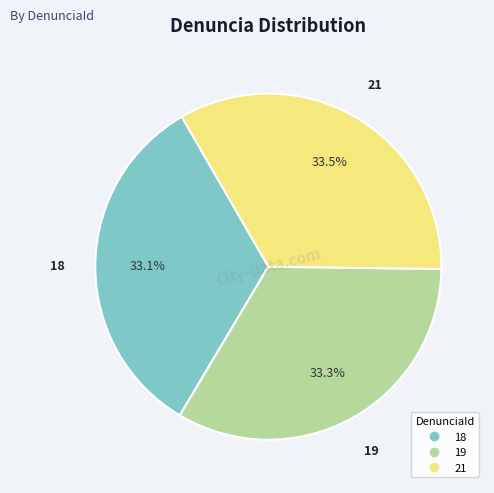

The 19 slice represents 27% of the pie. True or false?

False